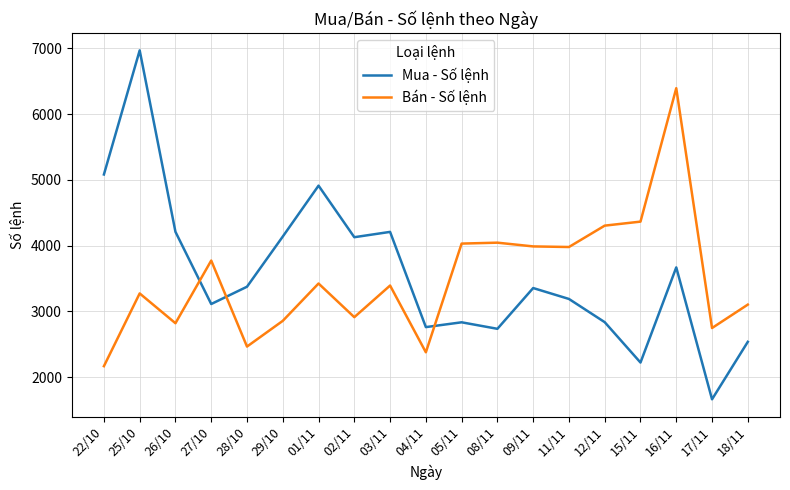

True or false: Mua - Số lệnh has a value of 5082 at 22/10.

True